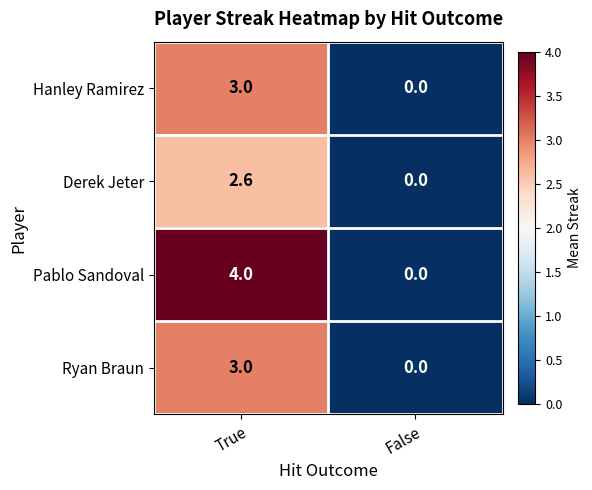

Which series has the largest range (max minus min)?

Pablo Sandoval